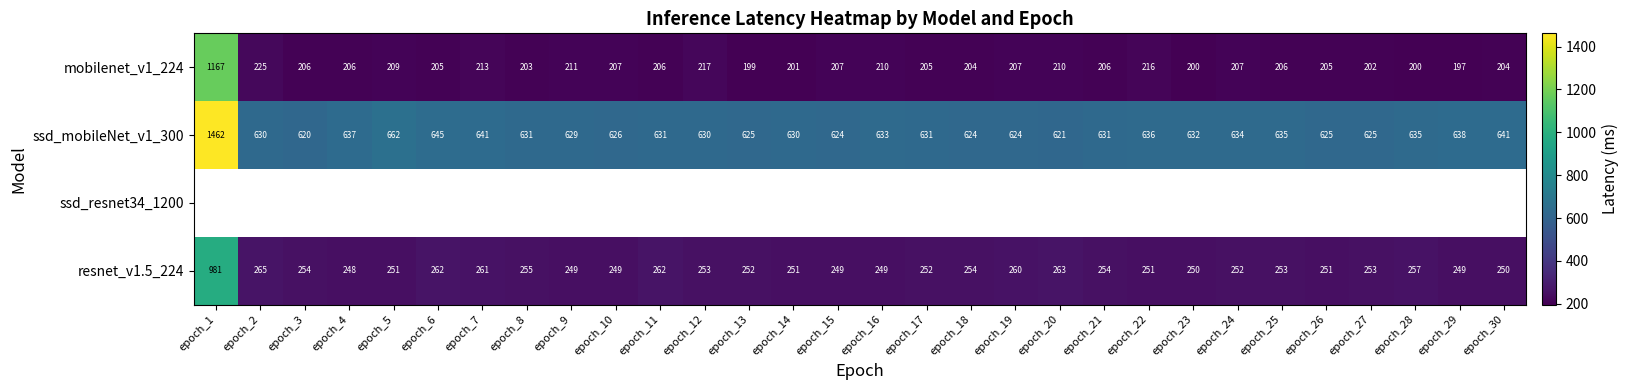

What is the average value of the ssd_mobileNet_v1_300 series?

660